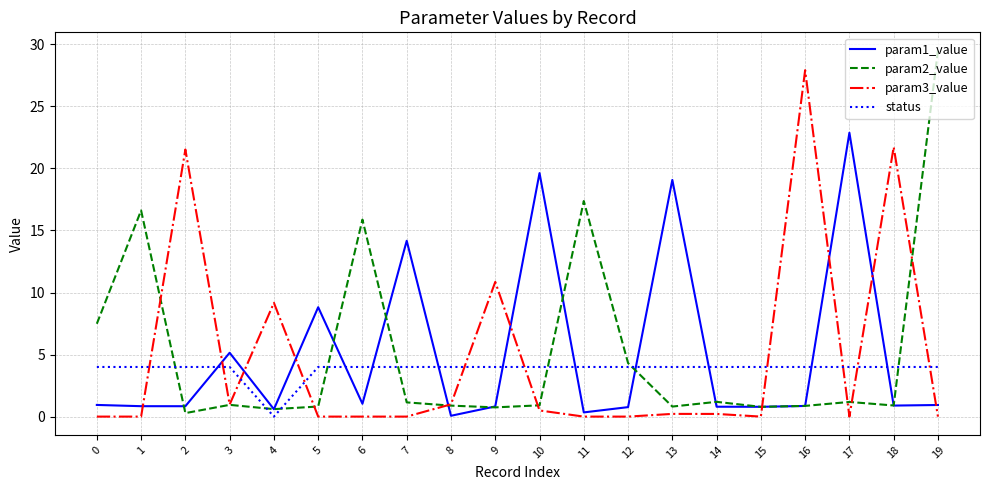

What are all the series names shown in the legend?

param1_value, param2_value, param3_value, status